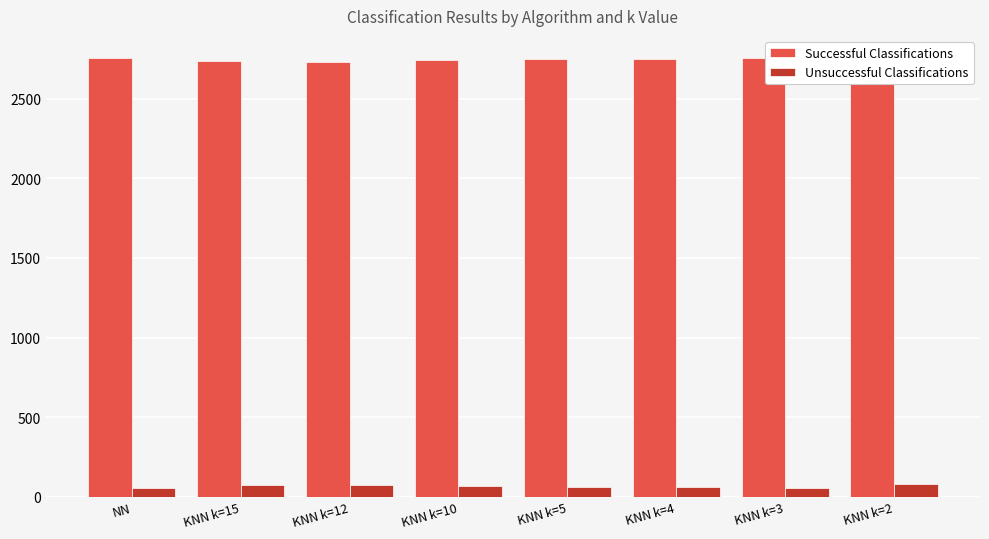

Reading right to left, transcribe all the data shown in this chart.

Successful Classifications: KNN k=2=2726	KNN k=3=2756	KNN k=4=2750	KNN k=5=2747	KNN k=10=2743	KNN k=12=2733	KNN k=15=2735	NN=2755
Unsuccessful Classifications: KNN k=2=84	KNN k=3=54	KNN k=4=60	KNN k=5=63	KNN k=10=67	KNN k=12=77	KNN k=15=75	NN=55